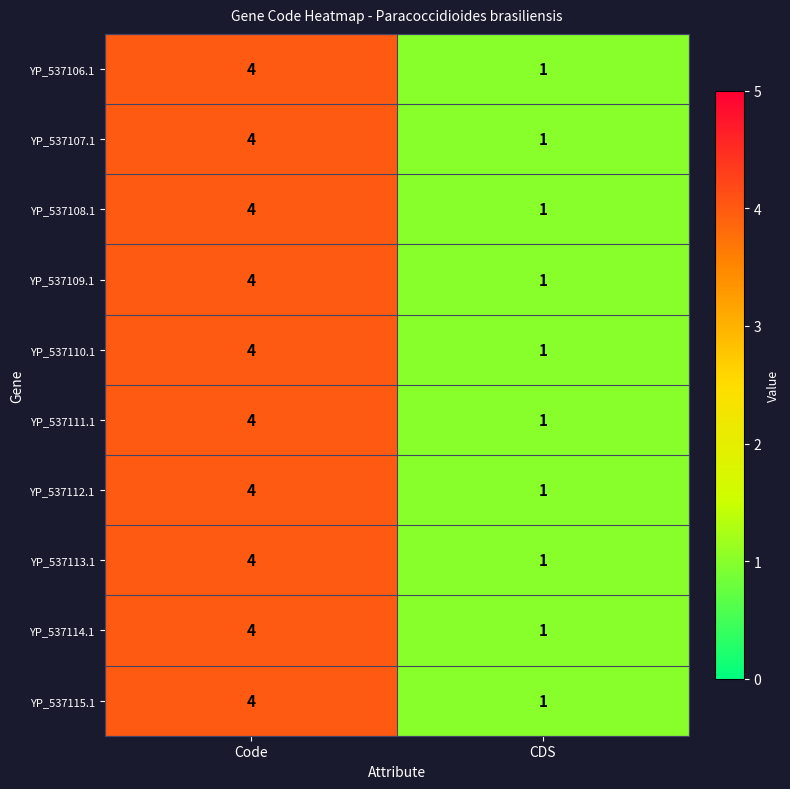

What is the total value across all series at CDS?

10